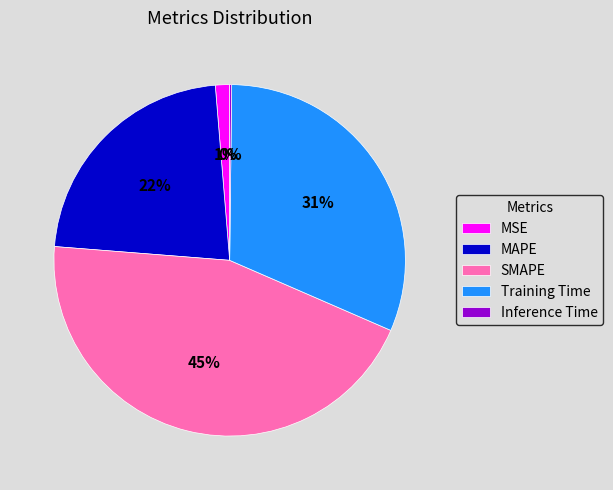

Do MAPE and SMAPE together represent more than half of the pie?

Yes